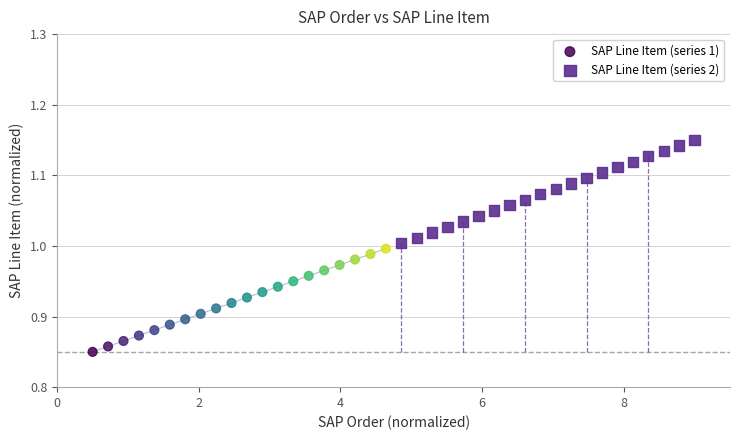

Which series reaches the maximum Y coordinate?

SAP Line Item (series 2)